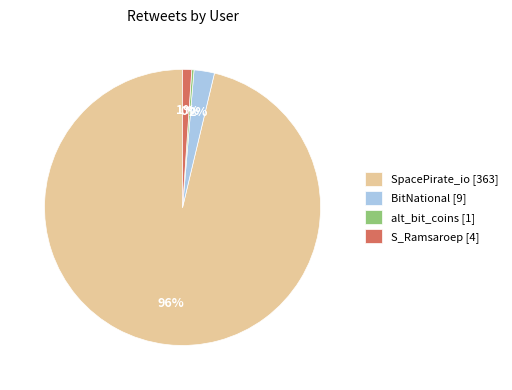

True or false: BitNational [9] accounts for 2% of the total.

True